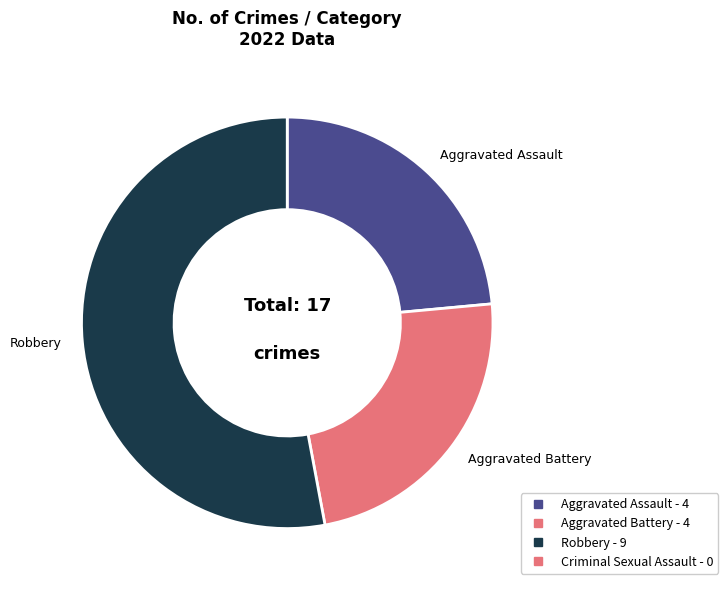

Is there a majority slice in this chart?

Yes